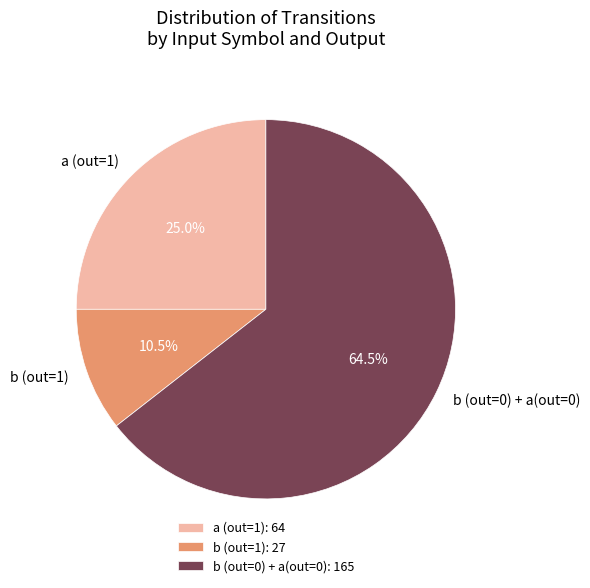

Does a (out=1) account for over 50% of the chart?

No